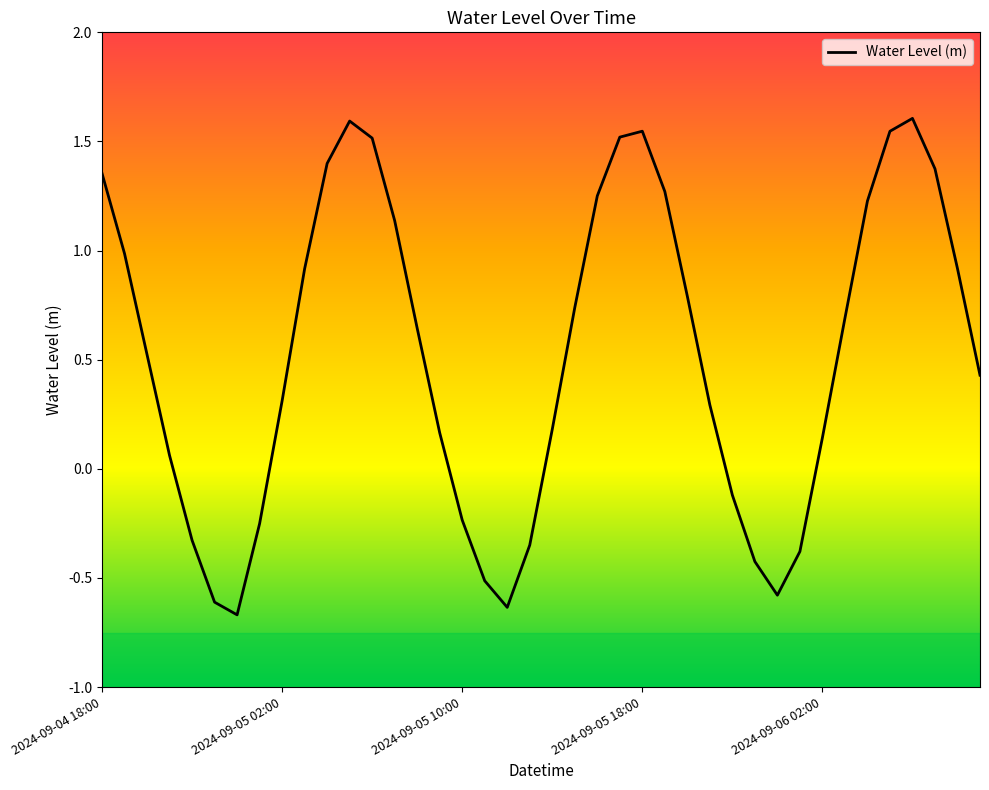

How many interior local valleys (lower than both neighbors) does the data have?

3